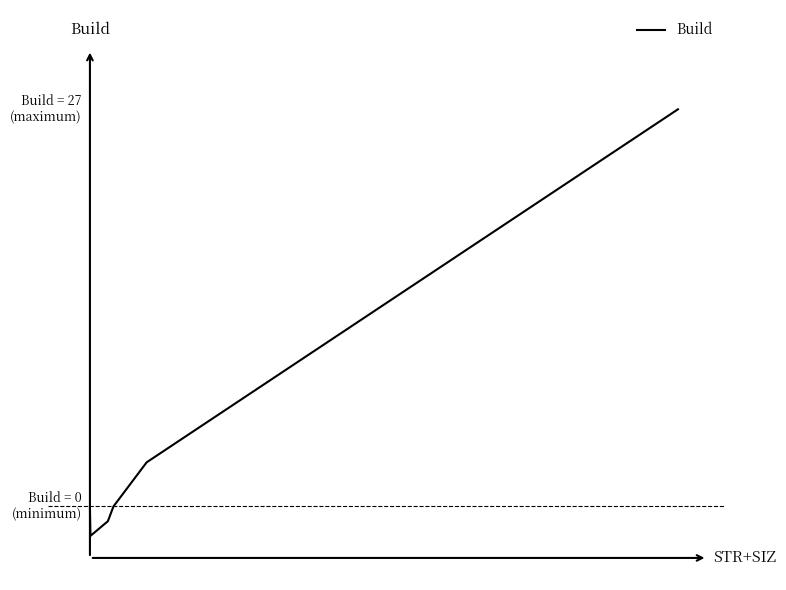

Does the chart have visible grid lines?

No